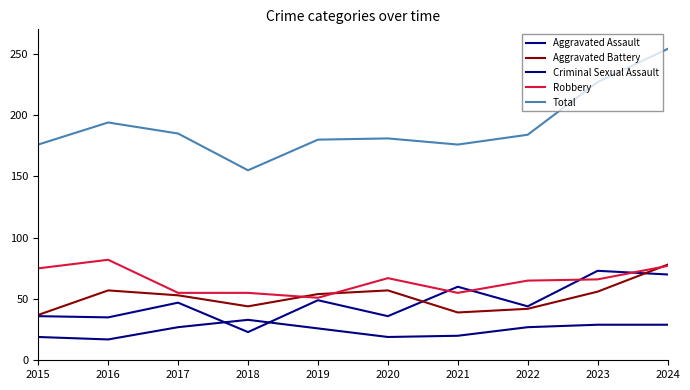

Which series changed the most between 2021 and 2024?

Total